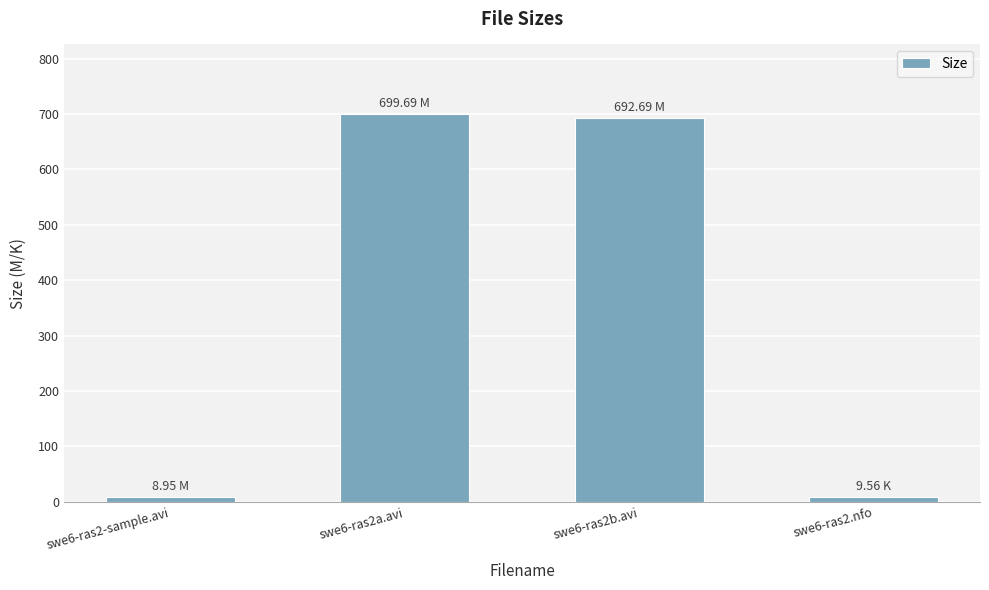

What is the sum of all values?

1410.9